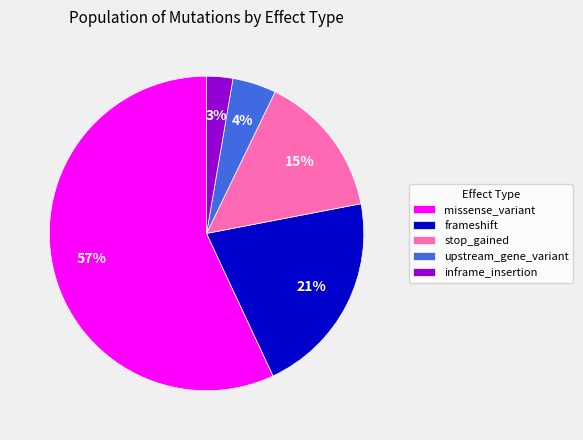

What is the largest slice in the pie chart?

missense_variant